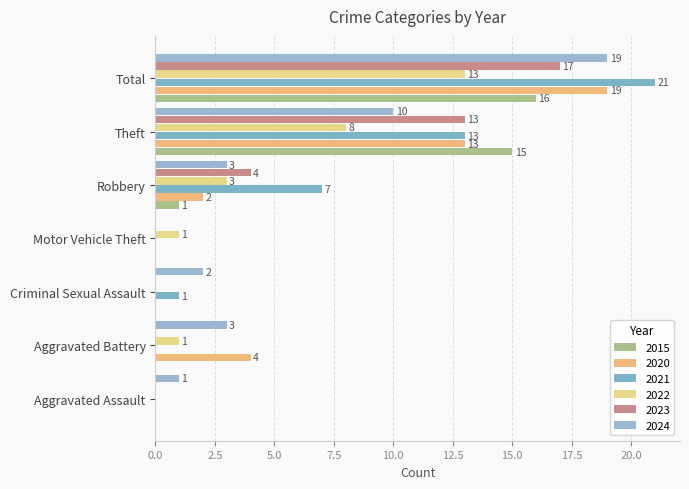

What is the difference between the 2022 values at Total and Theft?

5